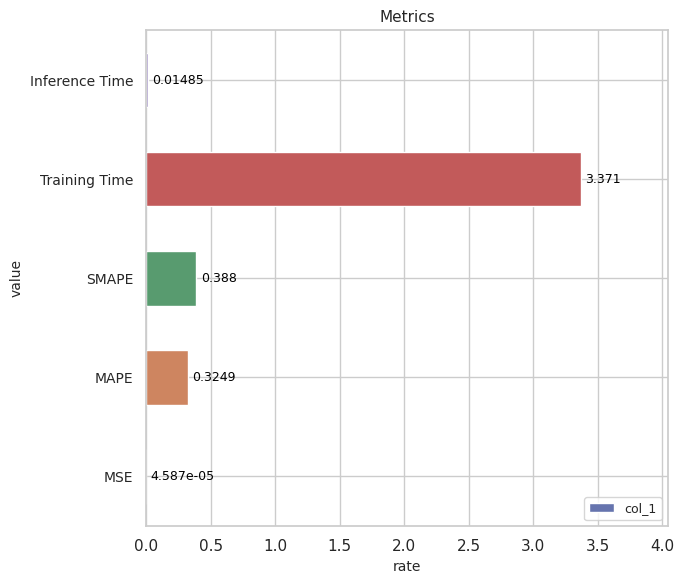

Where is the data nearest to the value 1?

SMAPE